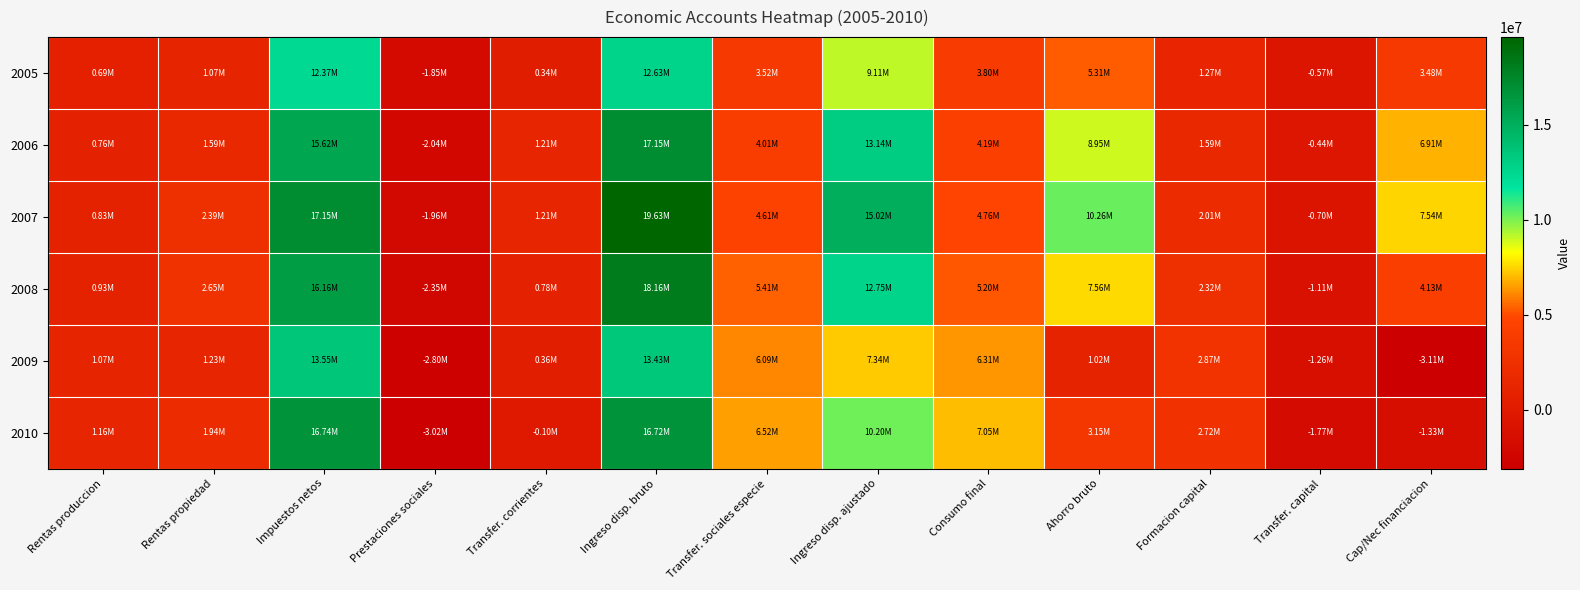

Reading right to left, extract all data points from this chart.

2005: Cap/Nec financiacion=3475996	Transfer. capital=-566936	Formacion capital=1269065	Ahorro bruto=5311997	Consumo final=3796750	Ingreso disp. ajustado=9108748	Transfer. sociales especie=3520708	Ingreso disp. bruto=12629455	Transfer. corrientes=343632	Prestaciones sociales=-1852257	Impuestos netos=12374398	Rentas propiedad=1071627	Rentas produccion=692055
2006: Cap/Nec financiacion=6911010	Transfer. capital=-444786	Formacion capital=1593467	Ahorro bruto=8949263	Consumo final=4186456	Ingreso disp. ajustado=13135719	Transfer. sociales especie=4014000	Ingreso disp. bruto=17149719	Transfer. corrientes=1214391	Prestaciones sociales=-2041456	Impuestos netos=15620596	Rentas propiedad=1594855	Rentas produccion=761332
2007: Cap/Nec financiacion=7538555	Transfer. capital=-704949	Formacion capital=2012154	Ahorro bruto=10255658	Consumo final=4764449	Ingreso disp. ajustado=15020107	Transfer. sociales especie=4607214	Ingreso disp. bruto=19627321	Transfer. corrientes=1214116	Prestaciones sociales=-1963271	Impuestos netos=17147946	Rentas propiedad=2394791	Rentas produccion=833739
2008: Cap/Nec financiacion=4132427	Transfer. capital=-1108516	Formacion capital=2317188	Ahorro bruto=7558131	Consumo final=5196794	Ingreso disp. ajustado=12754925	Transfer. sociales especie=5406390	Ingreso disp. bruto=18161315	Transfer. corrientes=778921	Prestaciones sociales=-2351234	Impuestos netos=16155973	Rentas propiedad=2645243	Rentas produccion=932412
2009: Cap/Nec financiacion=-3105033	Transfer. capital=-1256149	Formacion capital=2871917	Ahorro bruto=1023033	Consumo final=6314195	Ingreso disp. ajustado=7337227	Transfer. sociales especie=6091397	Ingreso disp. bruto=13428625	Transfer. corrientes=364183	Prestaciones sociales=-2795615	Impuestos netos=13550233	Rentas propiedad=1234857	Rentas produccion=1074966
2010: Cap/Nec financiacion=-1333612	Transfer. capital=-1768058	Formacion capital=2718617	Ahorro bruto=3153064	Consumo final=7050217	Ingreso disp. ajustado=10203281	Transfer. sociales especie=6516373	Ingreso disp. bruto=16719654	Transfer. corrientes=-102796	Prestaciones sociales=-3023814	Impuestos netos=16742666	Rentas propiedad=1940837	Rentas produccion=1162762